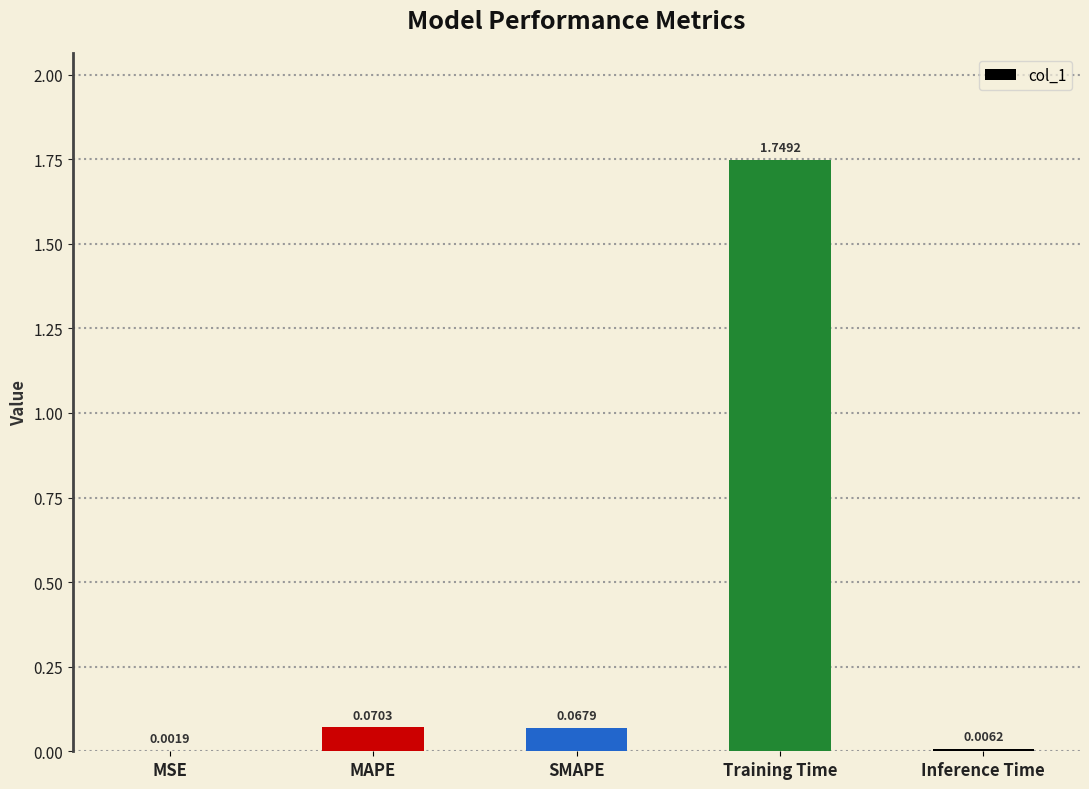

What is the change in value from MSE to Training Time?

+1.7